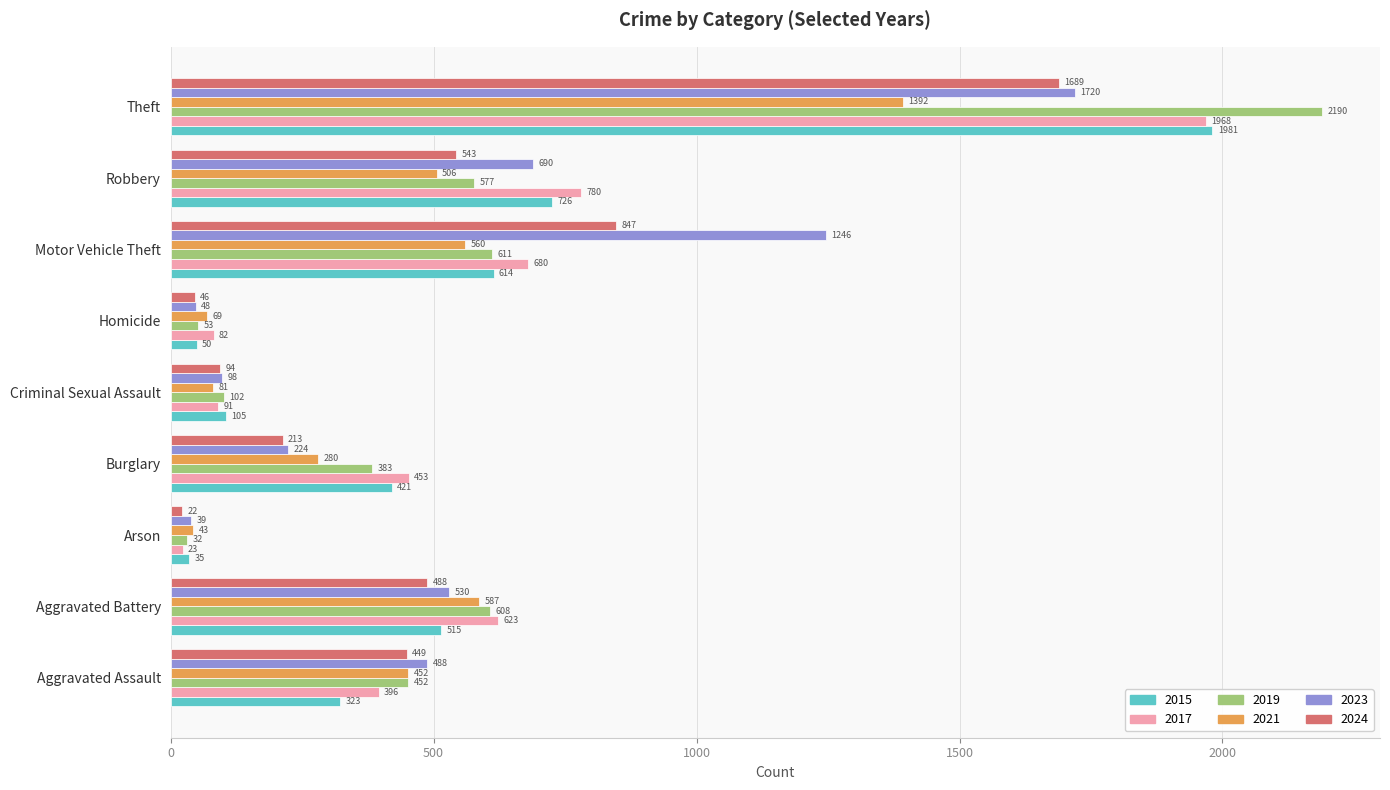

Is it true that 2019 equals 213 at Aggravated Battery?

False